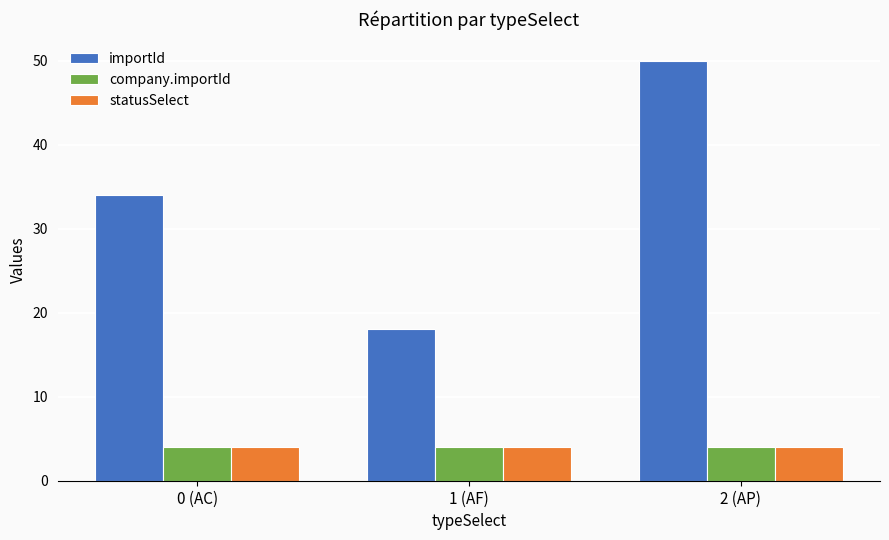

Which category has the highest value across all series?

2 (AP)